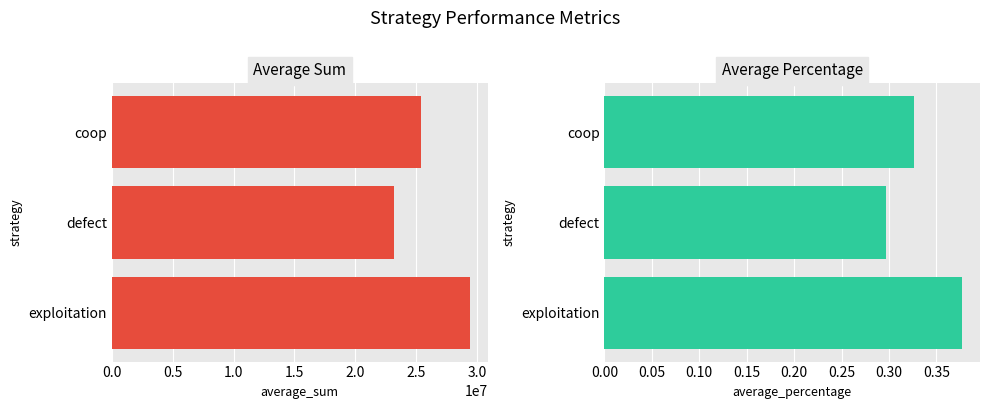

Rank the series at exploitation from lowest to highest value.

average_percentage, average_sum